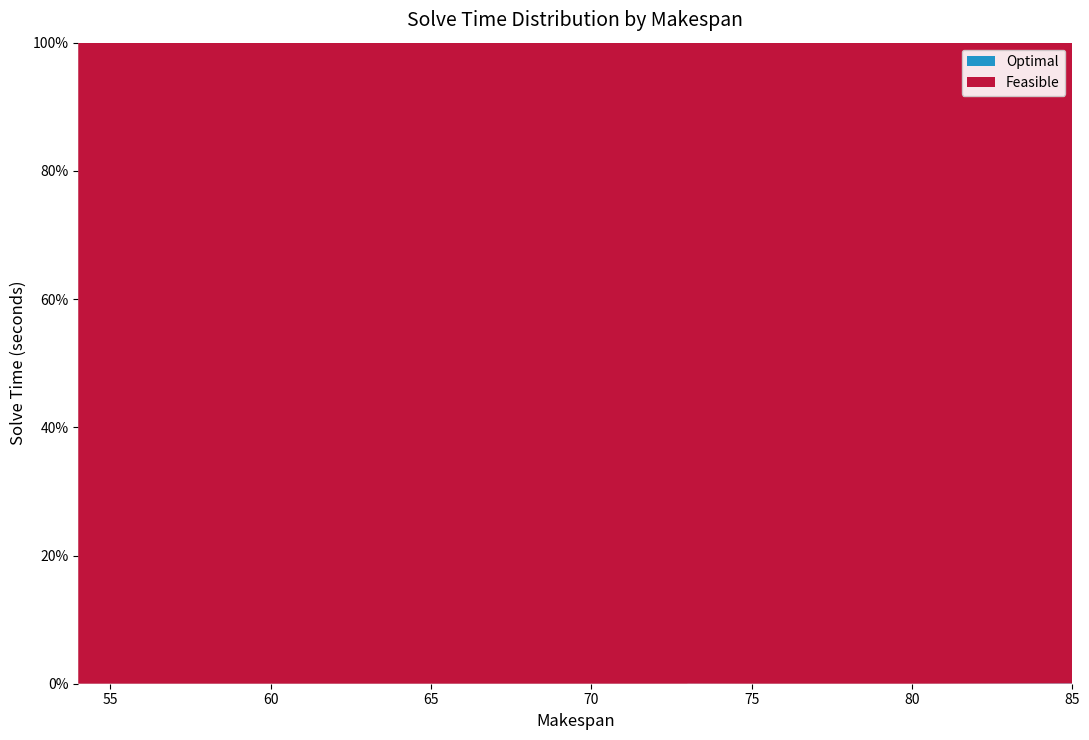

Reading left to right, transcribe all the data shown in this chart.

Optimal: 0.4	0.1	0.1	0.1	0.1	0.1	0.1	0.1	0.1	0.2	0.1	0.1	0.1	0.1	0.1	0.1	0.1	0.1	0.1	0.1	0.1	0.1	0.1	0.1	0.1	0.1	0.1	0.1	0.1	0.1
Feasible: 900.1	900.1	900.1	900.0	900.1	900.0	900.0	900.0	900.1	900.1	900.1	900.1	900.1	900.0	900.1	900.0	900.0	900.0	900.1	900.1	900.1	900.1	900.1	900.0	900.1	900.0	900.0	900.0	900.1	900.1